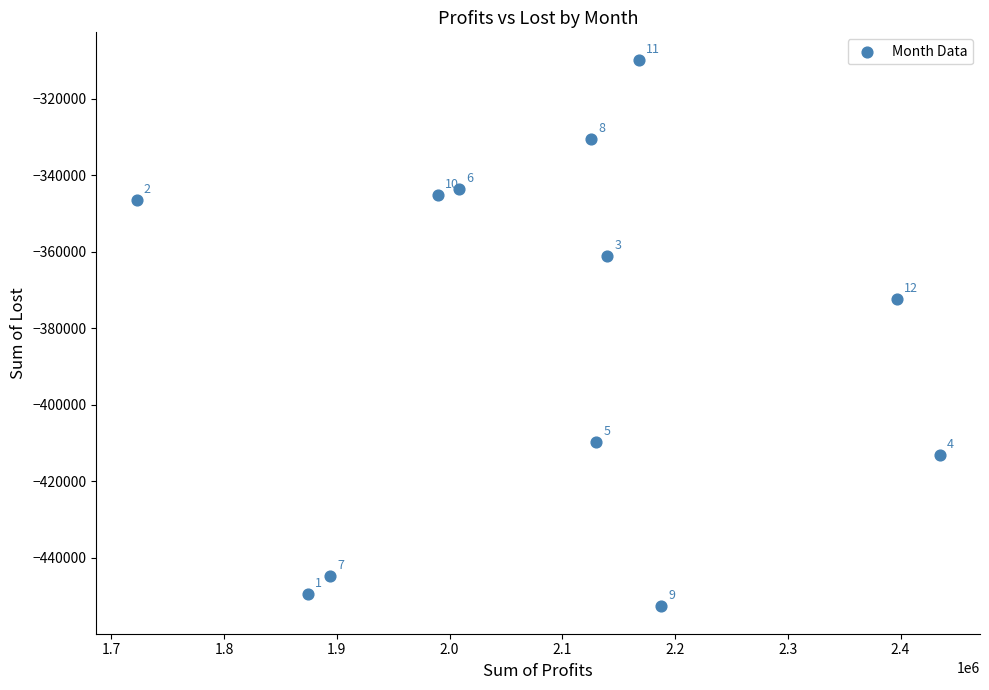

What is the range of Y values (max minus min)?

142851